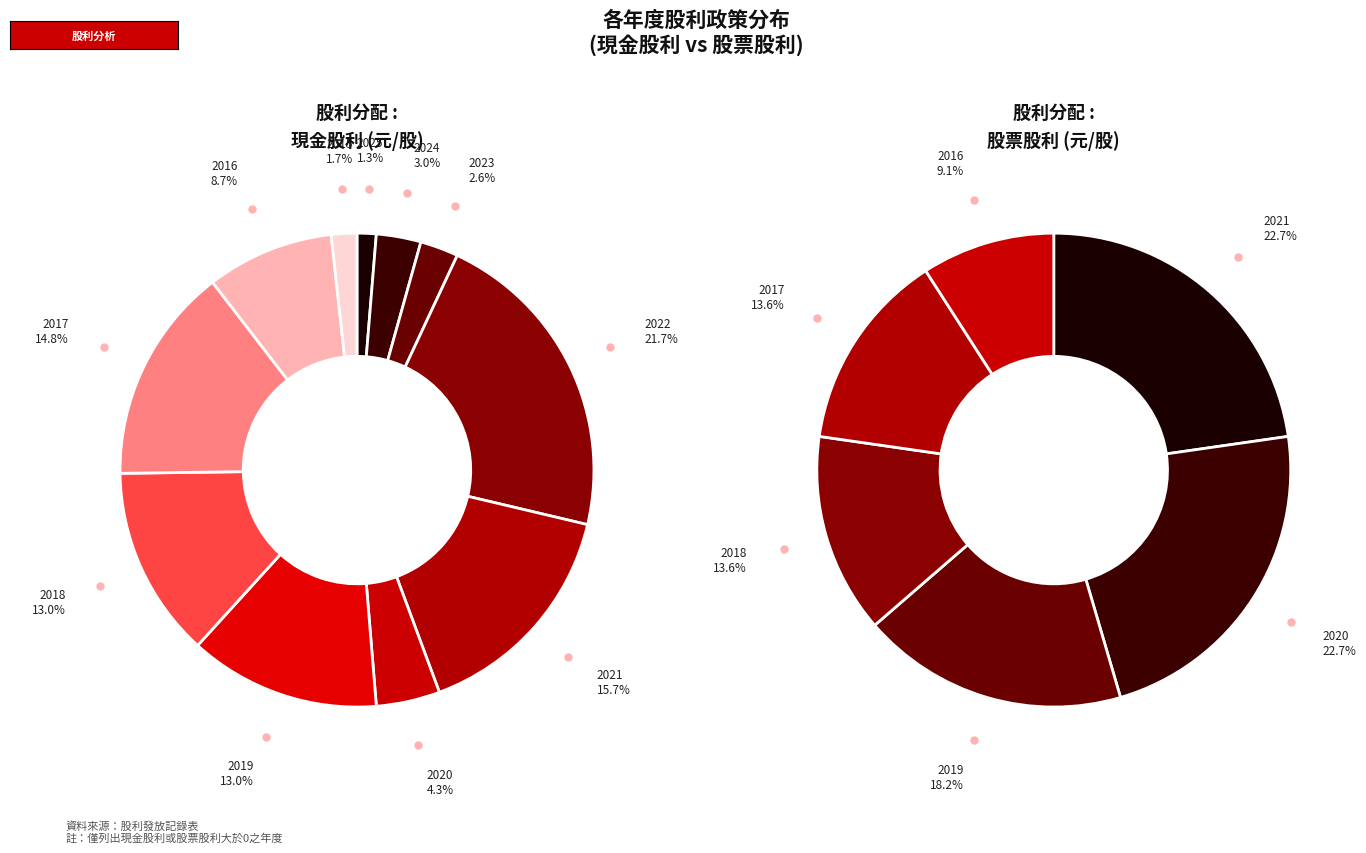

Which series has the largest range (max minus min)?

現金股利